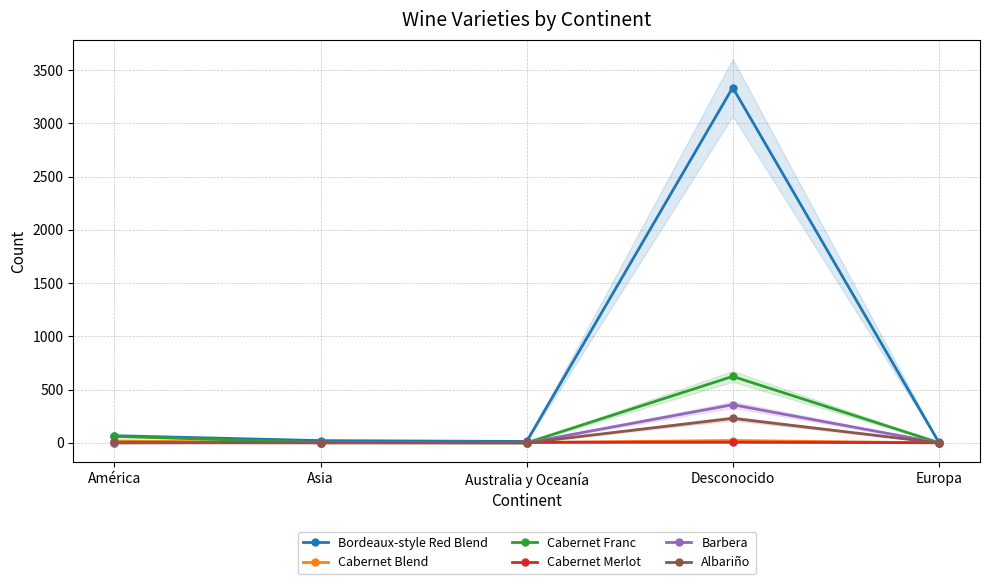

Is it true that Barbera equals 1 at América?

True